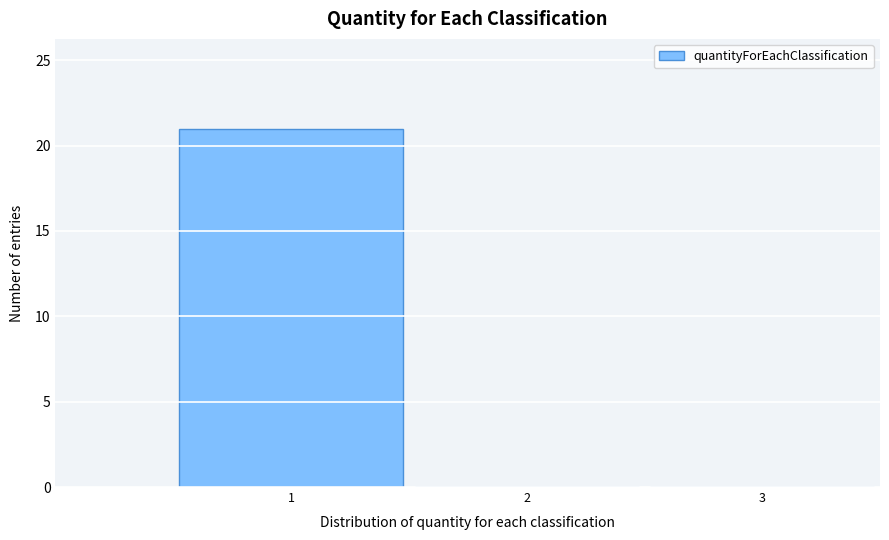

Reading left to right, list every bar in this chart as the range it spans on the x-axis followed by its height. The values are not printed on the chart, so give them approximately, as read against the axis.

0.5 to 1.5: 21
1.5 to 2.5: 0
2.5 to 3.5: 0